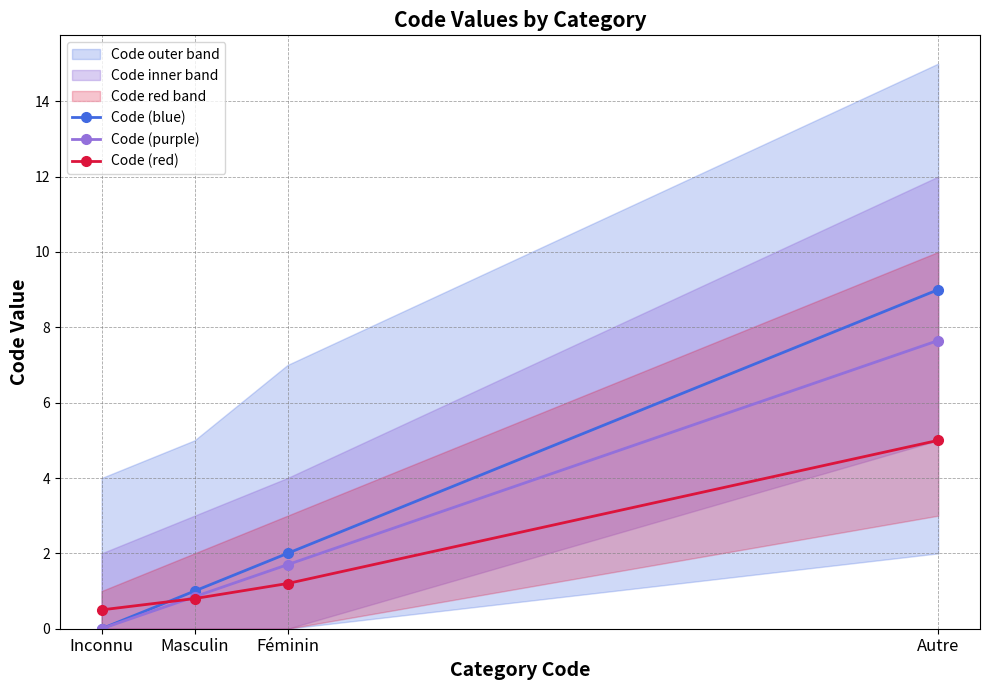

How many values in Code (blue) are above zero?

3